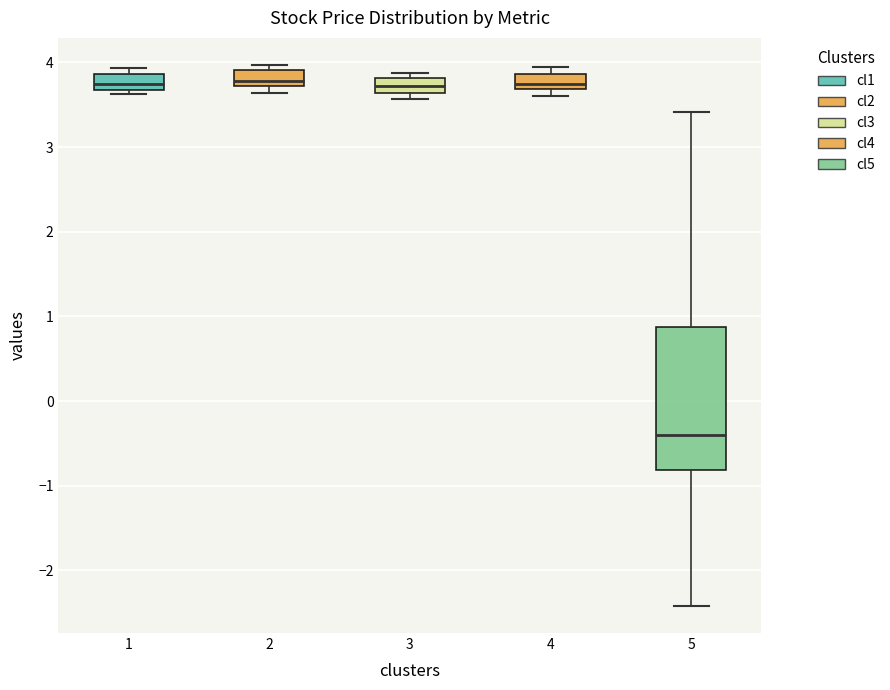

Reading left to right, read every box against the y-axis: the position of its median line, the range the box covers, and the ends of its whiskers. The values are not printed on the chart, so give them approximately, as read against the axis.

1: median 3.8, box 3.7 to 3.9, whiskers 3.6 to 3.9 (just above the box's upper edge)
2: median 3.8, box 3.7 to 3.9, whiskers 3.6 to 4.0
3: median 3.7, box 3.6 to 3.8, whiskers 3.6 (just below the box's lower edge) to 3.9
4: median 3.8, box 3.7 to 3.9, whiskers 3.6 to 3.9 (just above the box's upper edge)
5: median -0.4, box -0.8 to 0.9, whiskers -2.4 to 3.4